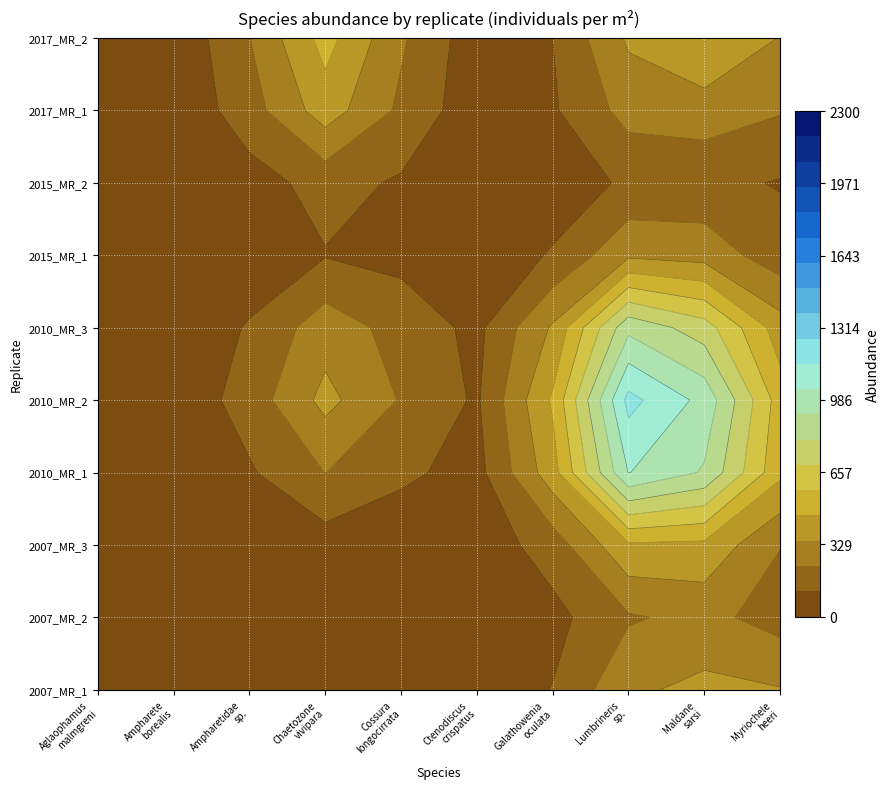

Count the number of categories in the chart.

10